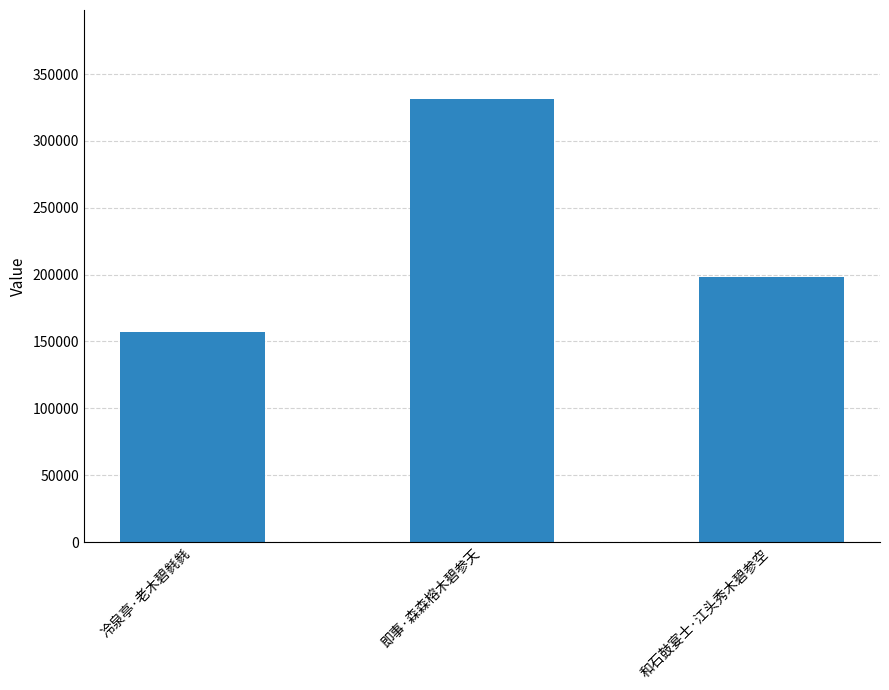

What is the maximum value shown in the chart?

331595